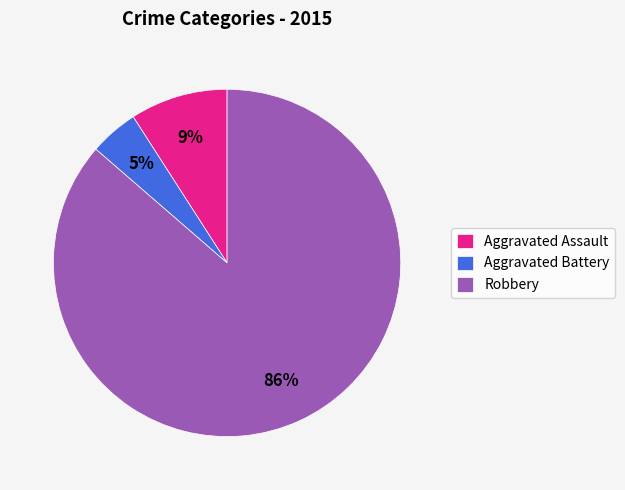

To the nearest percent, what is the combined percentage of Robbery and Aggravated Assault?

95%